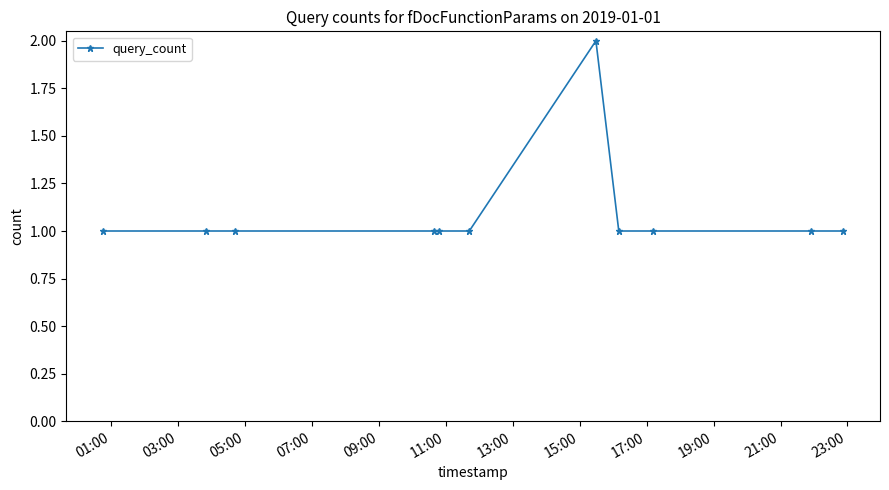

Reading left to right, what are all the values shown in this chart?

1	1	1	1	1	1	2	1	1	1	1